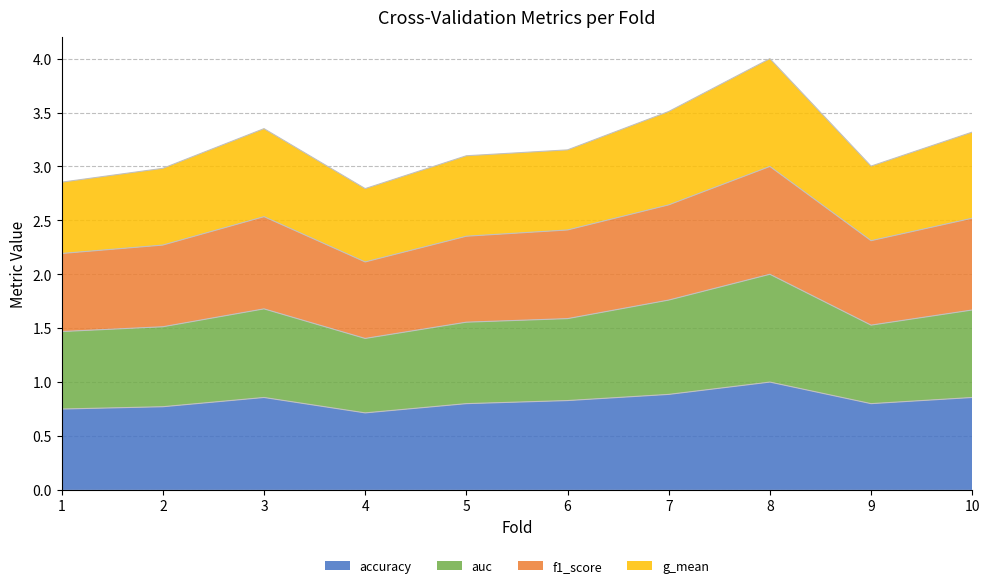

What is the approximate value of accuracy at 7?

0.9